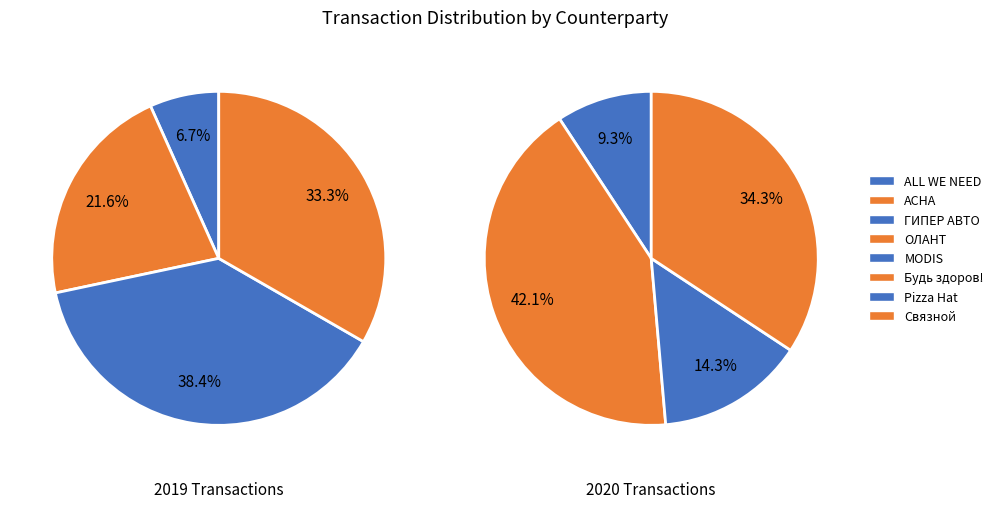

Is there any slice that represents more than half of the pie?

No